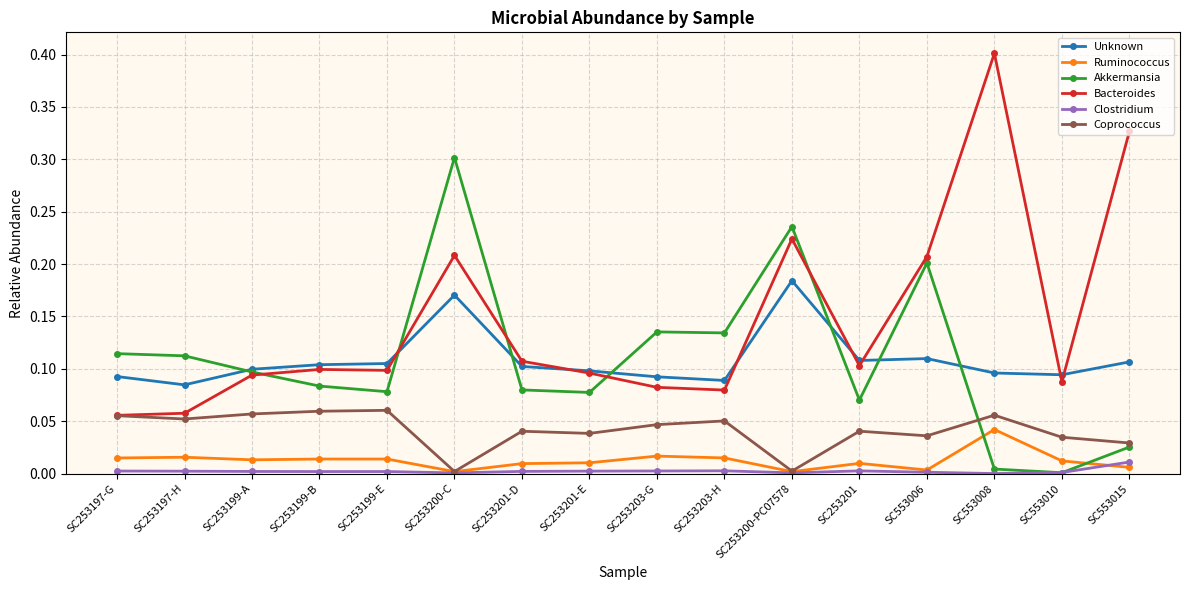

What is the highest value of the Bacteroides series?

0.4